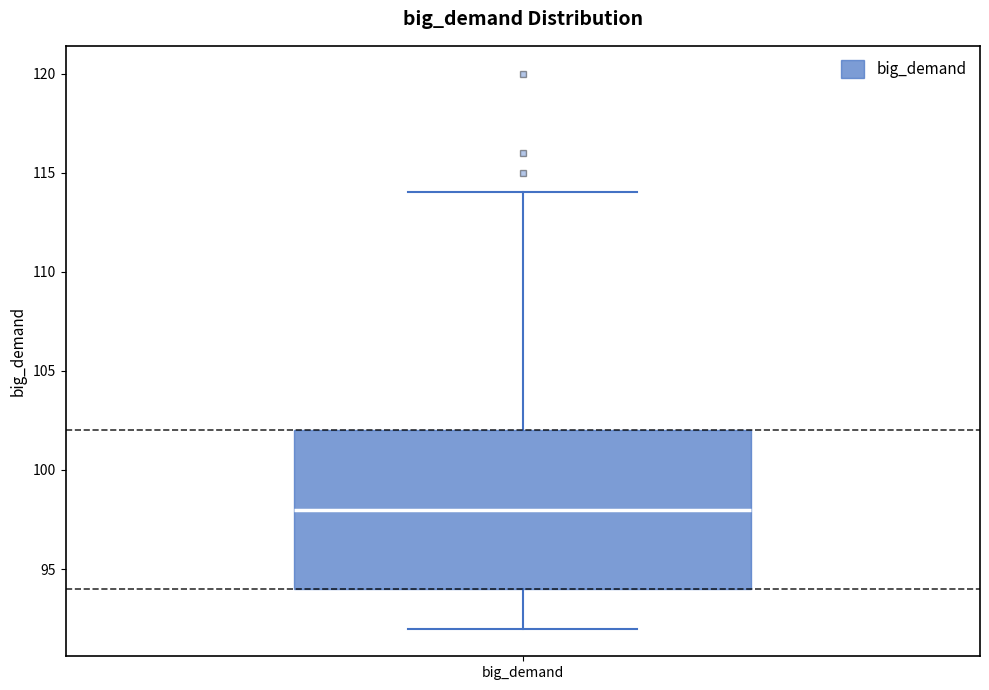

Where does the lower whisker of the box for big_demand end on the y-axis? The values are not printed on the chart, so give them approximately, as read against the axis.

92